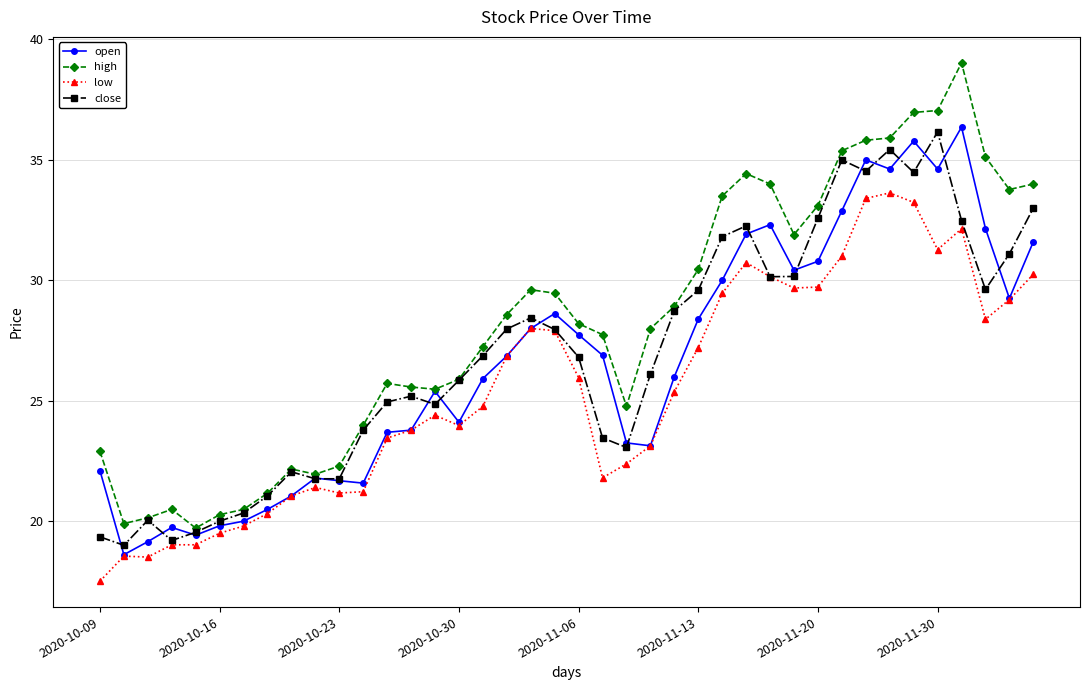

Which series has the largest total across all categories?

high